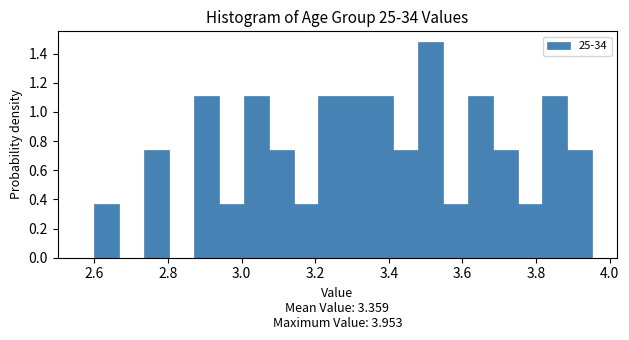

Around what value on the x-axis is the tallest bar? Give the approximate position of its centre, as read against the axis.

3.52